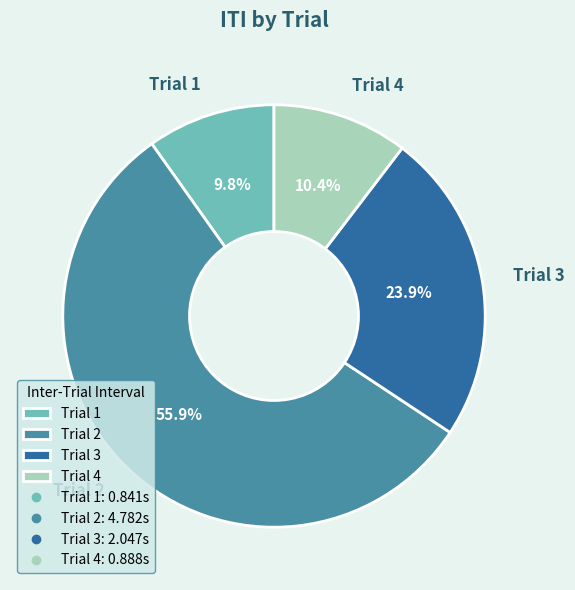

Count the number of slices in the pie.

4